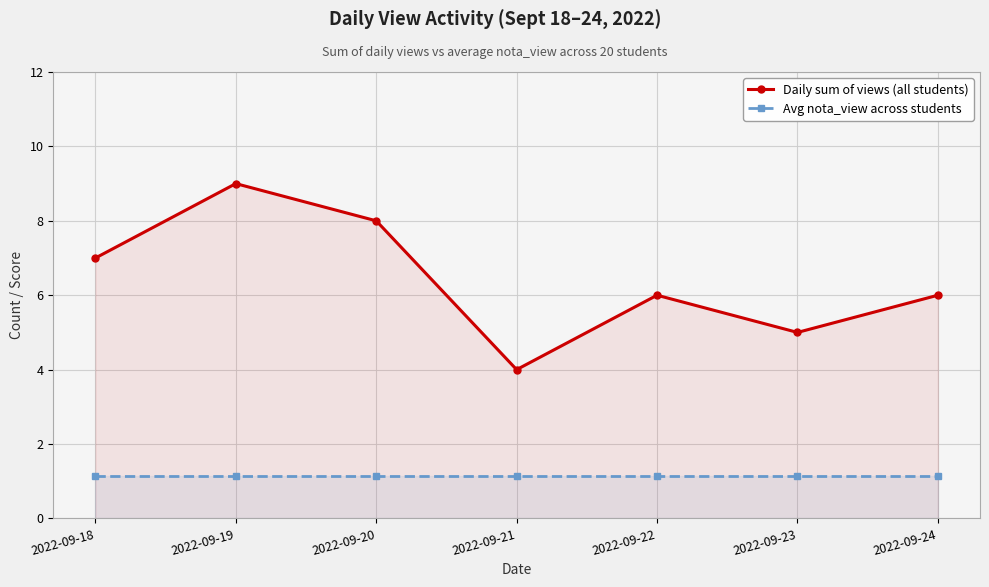

At which category does the chart reach its peak across all series?

2022-09-19